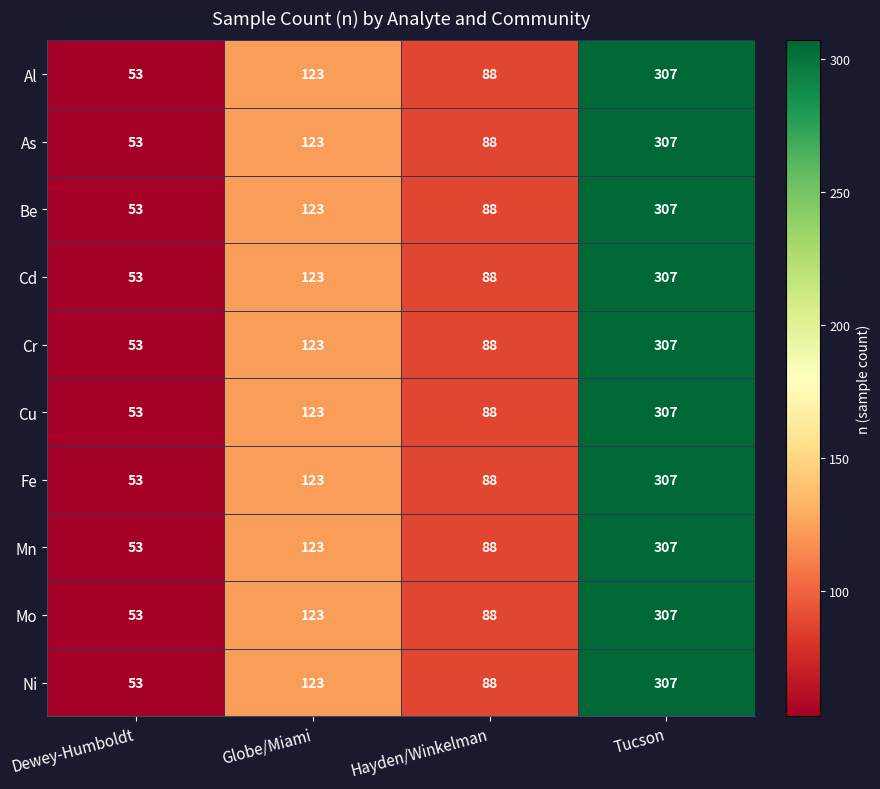

What value does the Cd series have at Hayden/Winkelman, to the nearest 10?

90